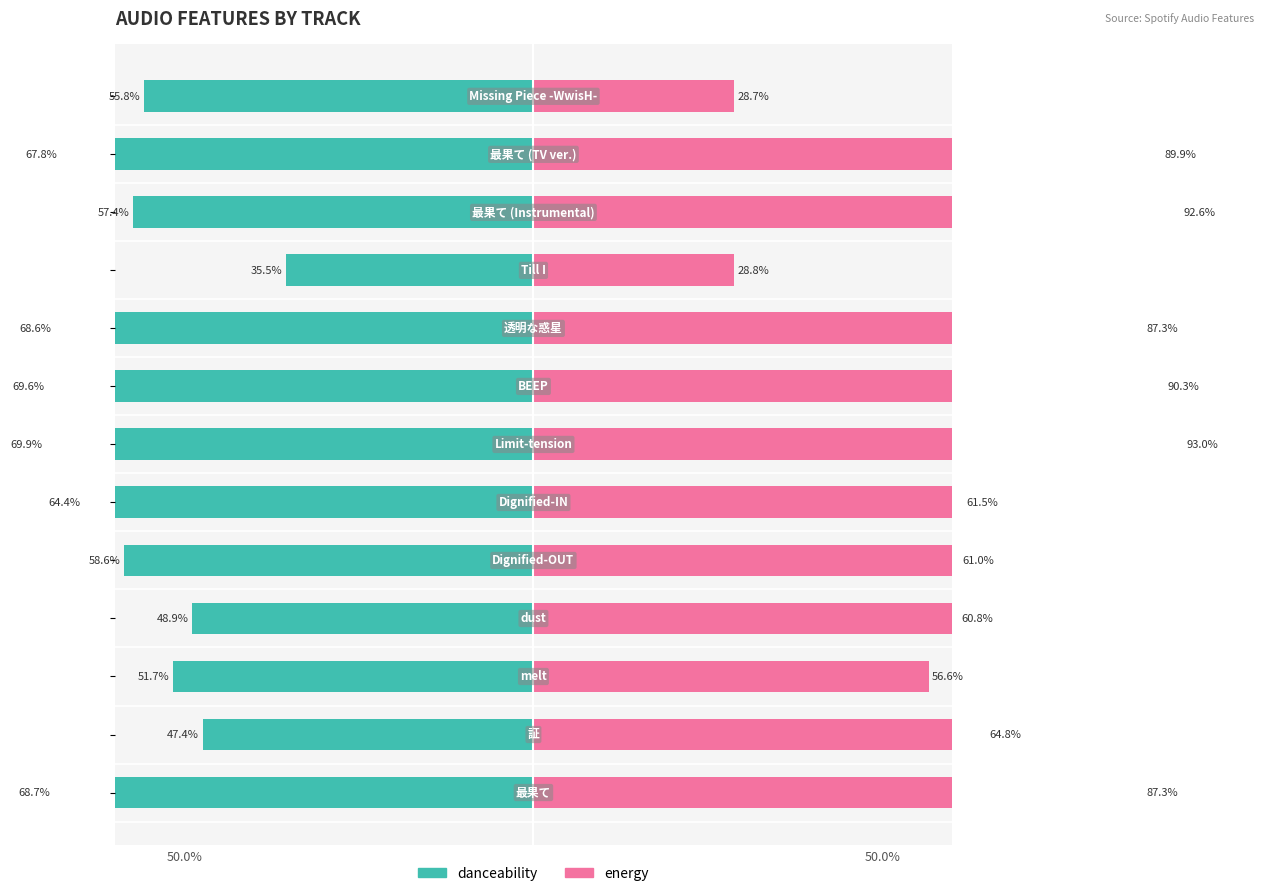

The value of danceability at −20 is -51.7. True or false?

True